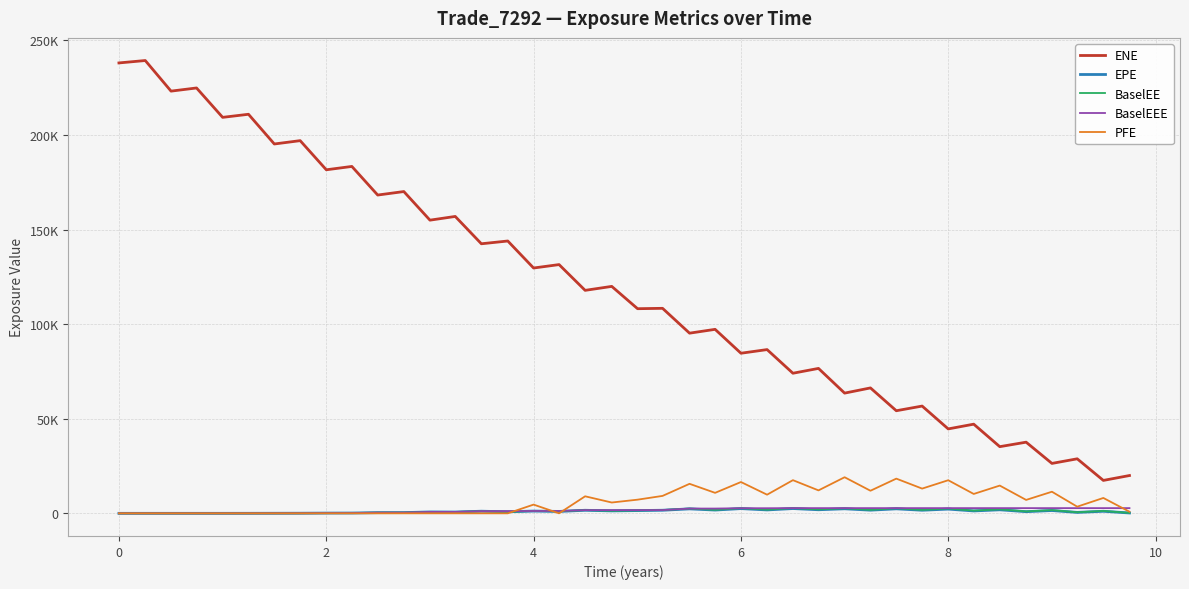

Reading right to left, what are all the values shown in this chart?

ENE: 19979.9	17396.6	28816.9	26381.7	37605.8	35234.4	47121.1	44618.9	56690.8	54224.7	66279.2	63535.3	76590.9	74041.1	86538.3	84611.7	97235.3	95218.8	108345.0	108152.0	119938.0	117845.0	131460.0	129652.0	143926.0	142461.0	156906.0	154942.0	170060.0	168216.0	183335.0	181565.0	196964.0	195200.0	210902.0	209275.0	224804.0	223135.0	239306.0	238036.0
EPE: 193.4	1085.5	492.8	1484.4	878.4	1873.1	1263.4	2240.3	1636.8	2387.7	1675.4	2405.8	1894.1	2527.7	1799.6	2504.0	1735.2	2360.1	1629.9	1455.0	1294.1	1615.8	1002.7	1195.5	818.7	1118.8	681.4	731.3	380.1	360.9	153.3	122.6	56.0	32.2	10.9	0.0	0.0	0.0	0.0	0.0
BaselEE: 225.8	1260.5	568.9	1704.1	1003.0	2126.7	1426.5	2515.9	1828.4	2653.4	1852.2	2645.8	2072.7	2752.8	1950.3	2700.3	1862.9	2522.5	1733.9	1541.1	1365.3	1697.7	1049.4	1246.3	850.6	1158.3	703.1	752.0	389.8	369.0	156.3	124.7	56.8	32.6	11.0	0.0	0.0	0.0	0.0	0.0
BaselEEE: 2752.8	2752.8	2752.8	2752.8	2752.8	2752.8	2752.8	2752.8	2752.8	2752.8	2752.8	2752.8	2752.8	2752.8	2700.3	2700.3	2522.5	2522.5	1733.9	1697.7	1697.7	1697.7	1246.3	1246.3	1158.3	1158.3	752.0	752.0	389.8	369.0	156.3	124.7	56.8	32.6	11.0	0.0	0.0	0.0	0.0	0.0
PFE: 855.3	8127.2	3517.0	11417.1	7091.8	14666.2	10243.0	17494.1	13074.6	18340.1	11941.0	19077.1	12129.5	17527.7	9856.1	16547.8	10828.7	15597.0	9212.8	7222.8	5717.4	8999.9	0.0	4617.3	0.0	0.0	0.0	0.0	0.0	0.0	0.0	0.0	0.0	0.0	0.0	0.0	0.0	0.0	0.0	0.0